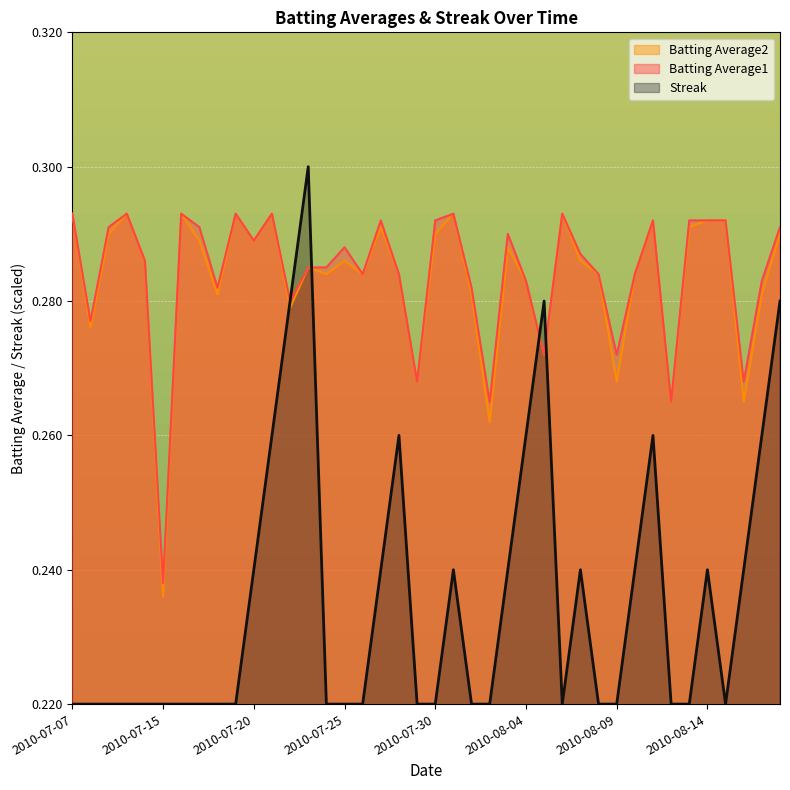

Rank the series at 2010-08-12 from lowest to highest value.

Streak, Batting Average1, Batting Average2